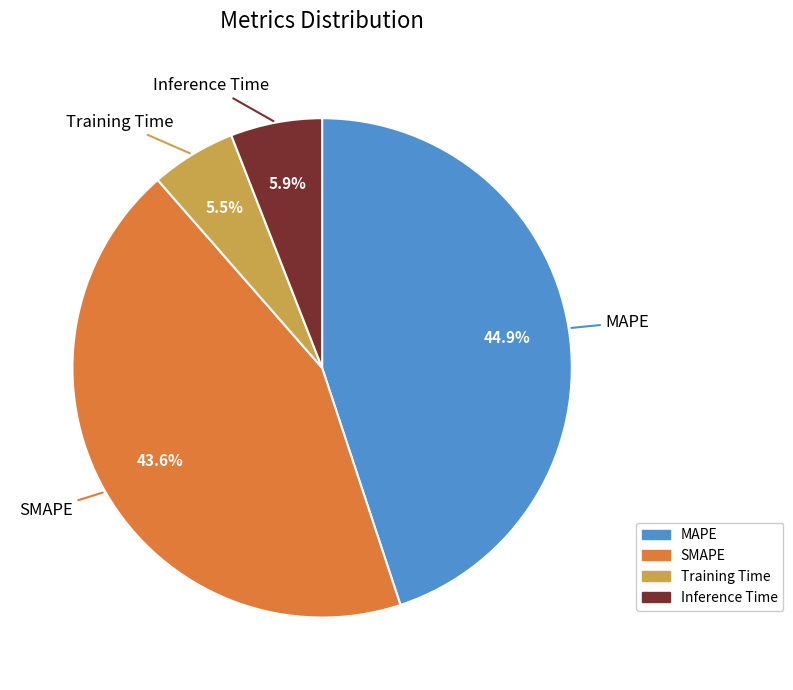

To the nearest percent, what is the difference between the largest and smallest slice percentages?

39%